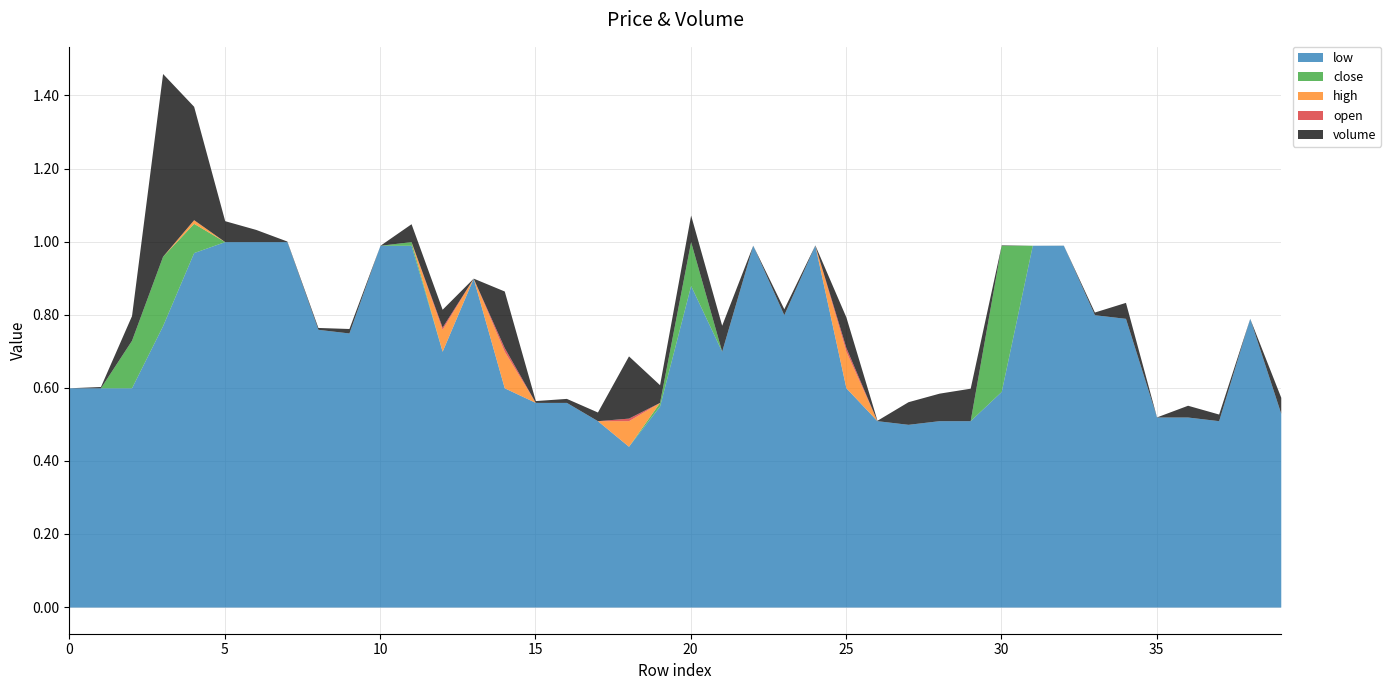

In close, how many points are lower than both neighbors (excluding endpoints)?

7